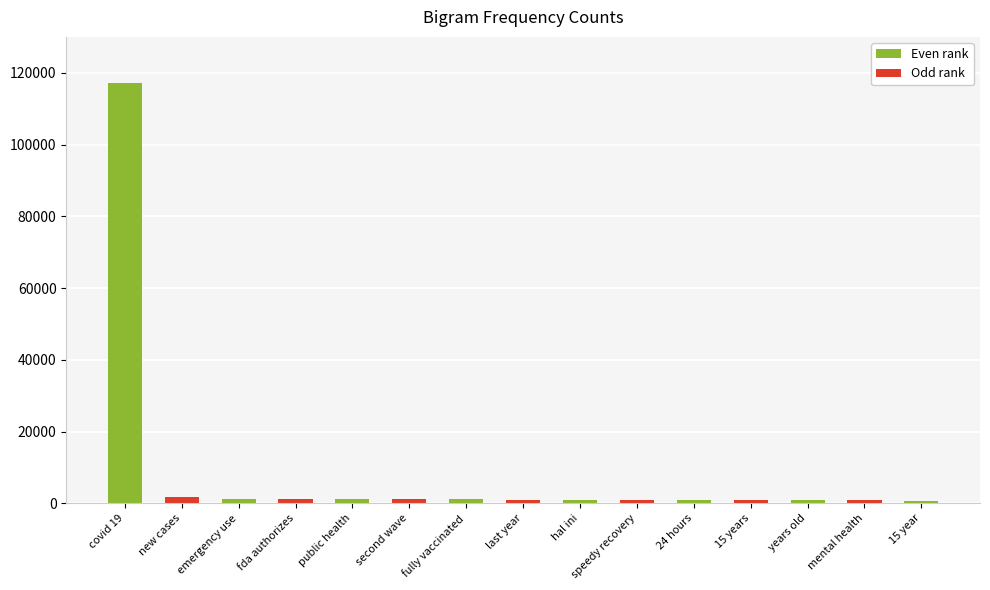

What is the sum of all values?

131896